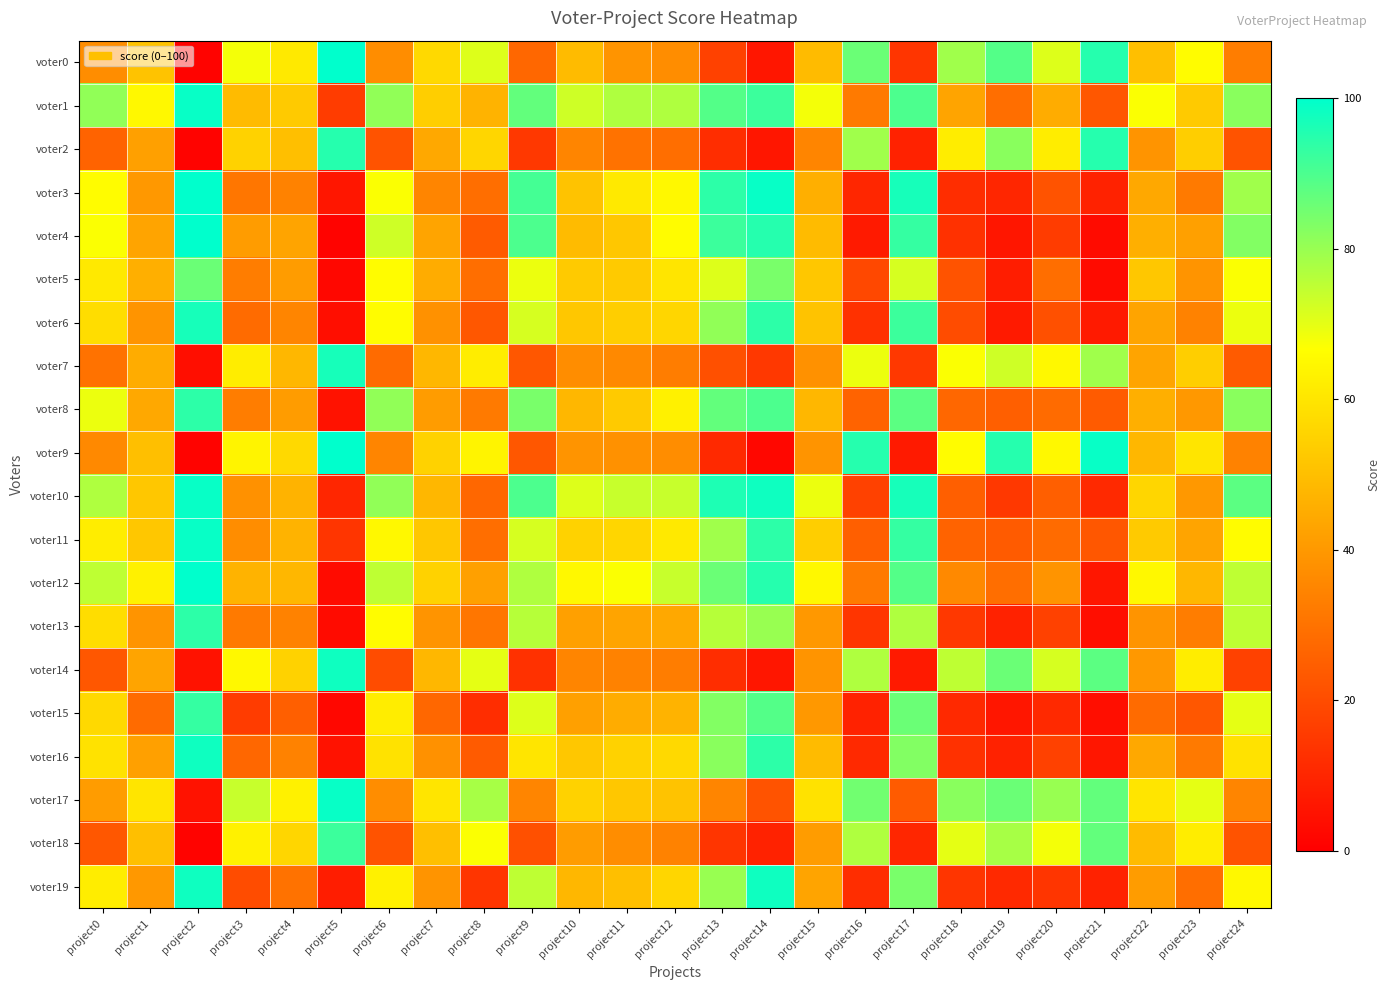

What is the spread (max minus min) of values at project8?

66